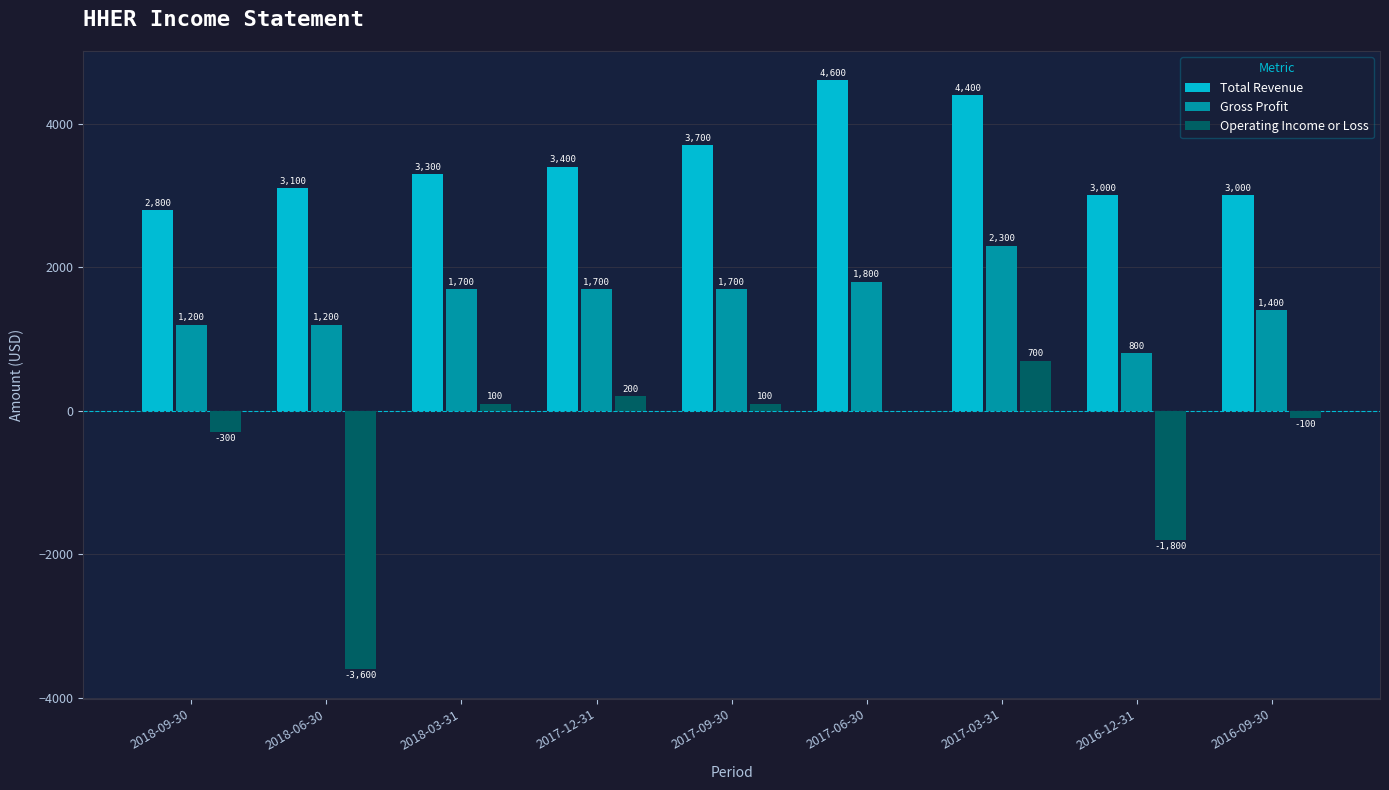

What is the maximum value shown in the chart?

4600